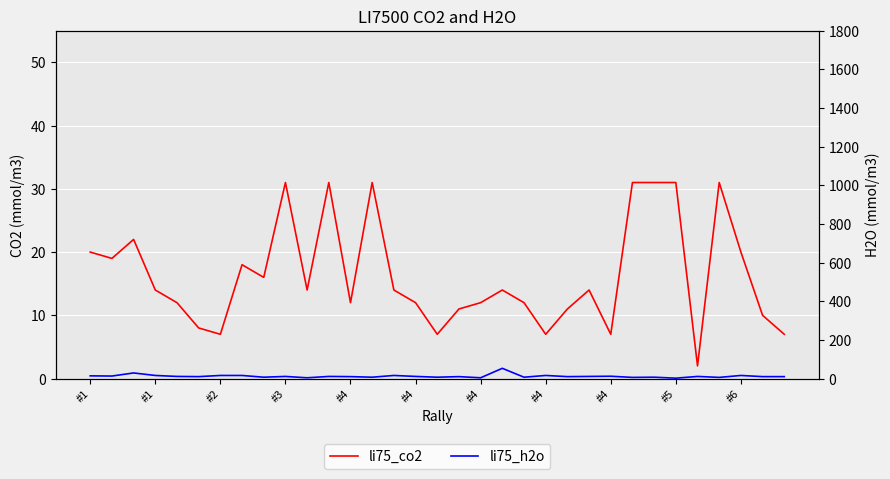

What are all the series names shown in the legend?

li75_co2, li75_h2o